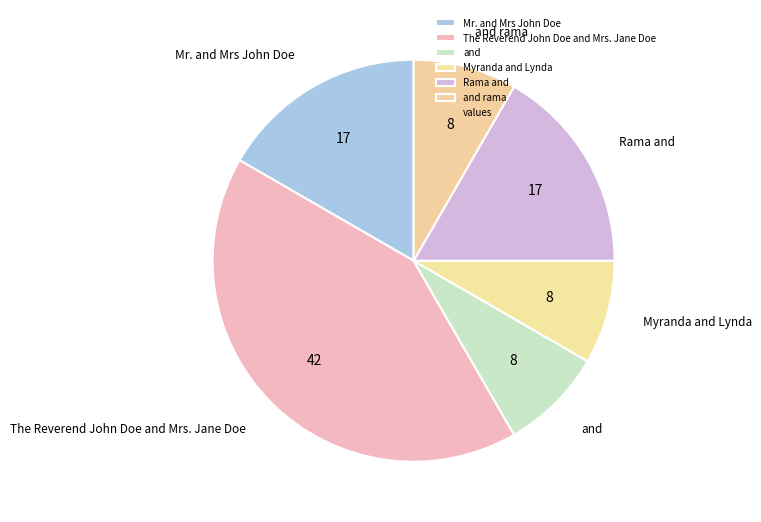

Is it true that Myranda and Lynda is 1% of the pie?

False